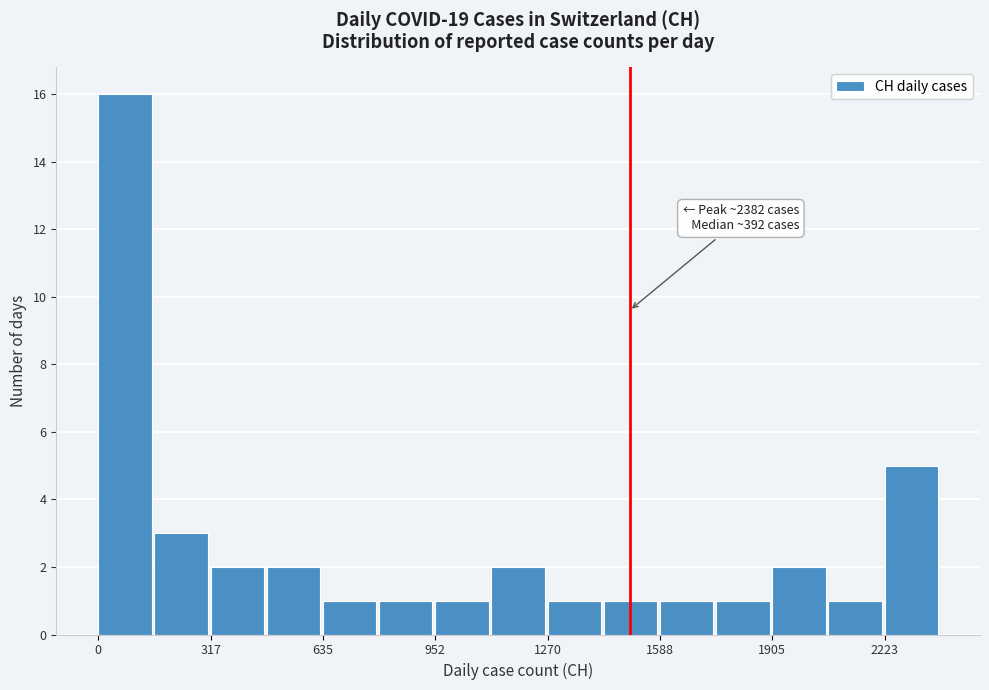

Read against the x-axis, roughly where is the centre of the tallest bar?

100